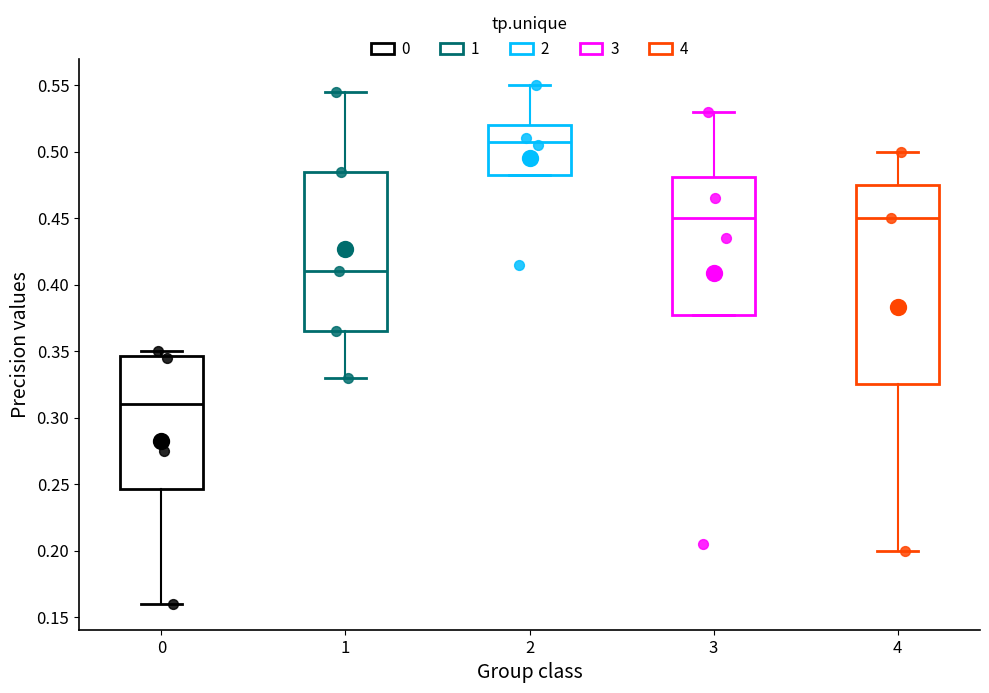

Comparing the boxes themselves (not the whiskers), which one is the tallest?

4